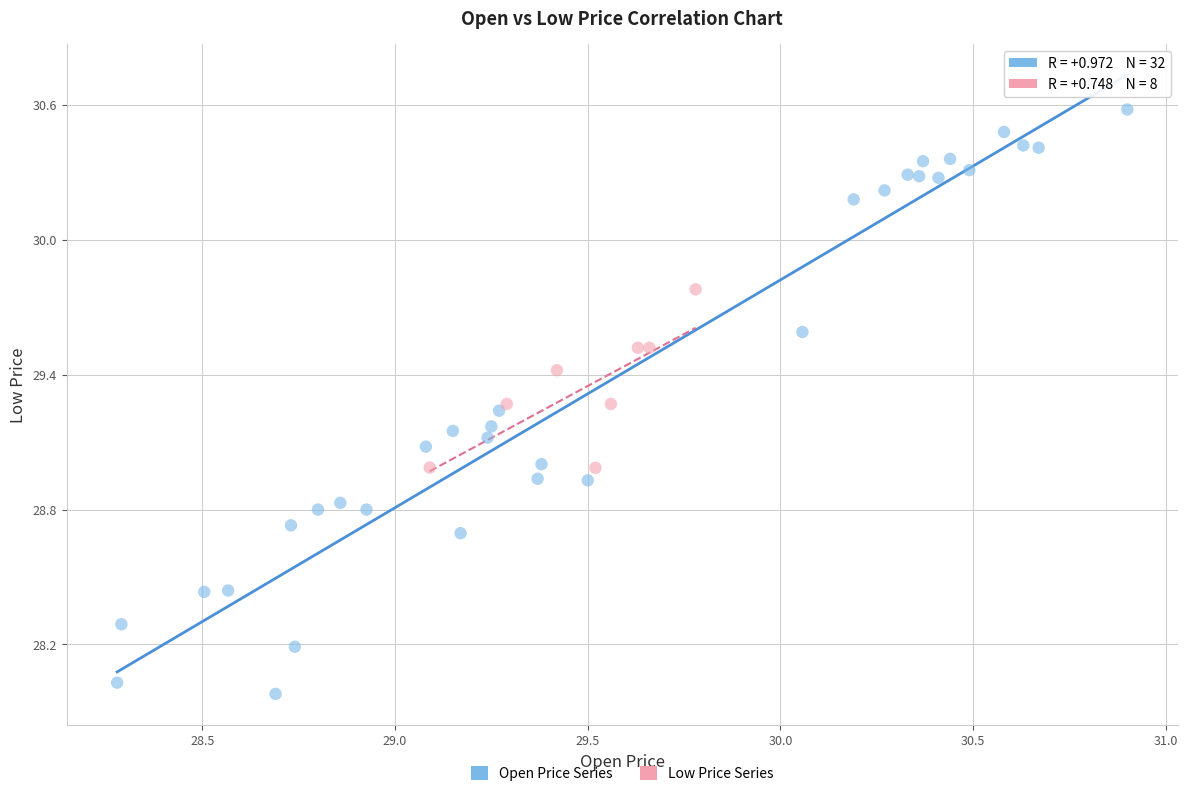

Which series contains the lowest Y value?

Open Price Series